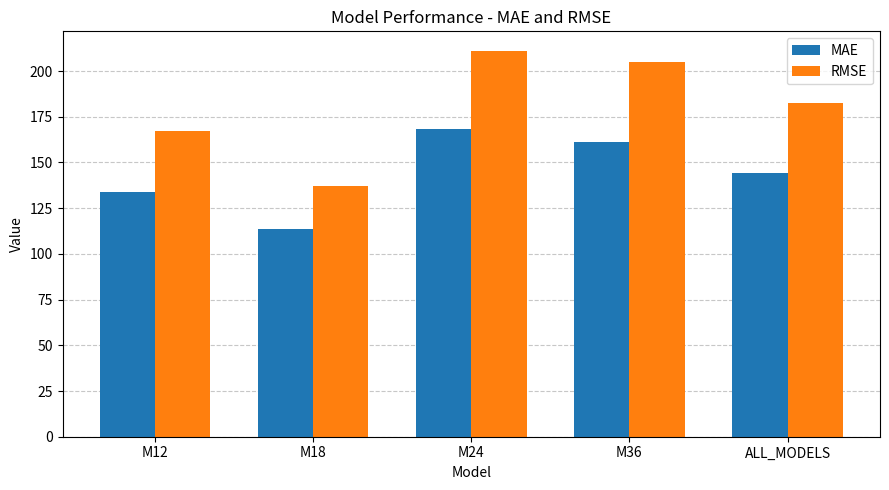

How many data points in RMSE are less than 182?

2